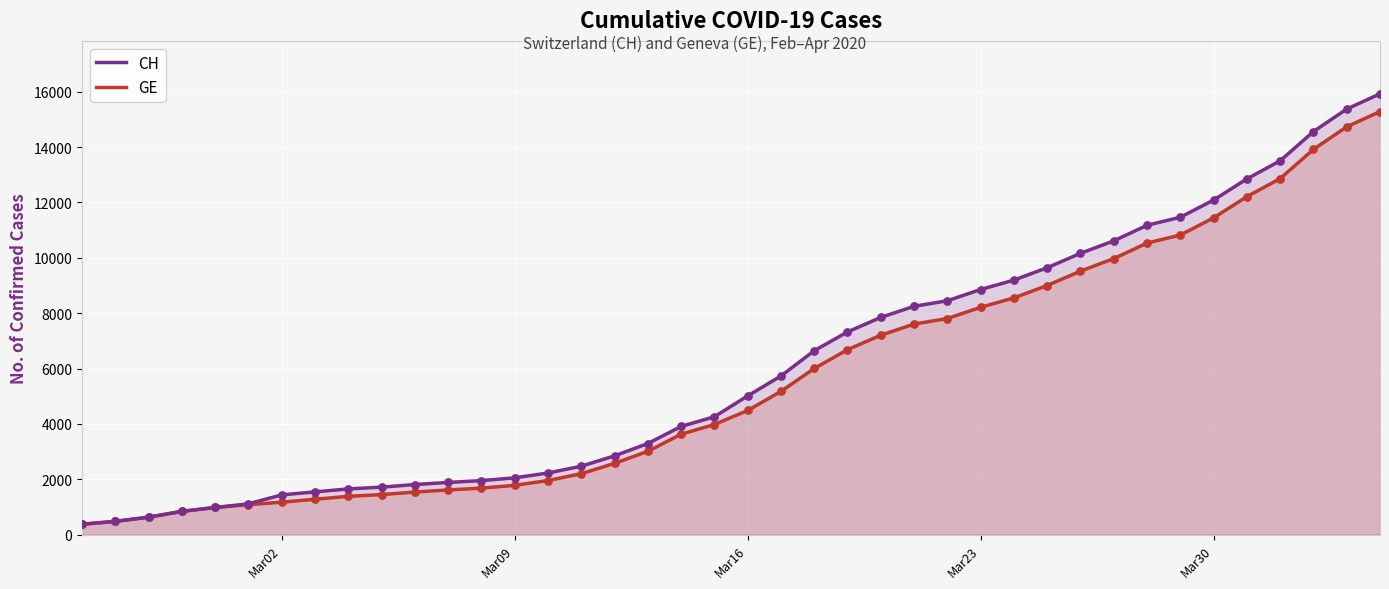

What are all the series names shown in the legend?

CH, GE